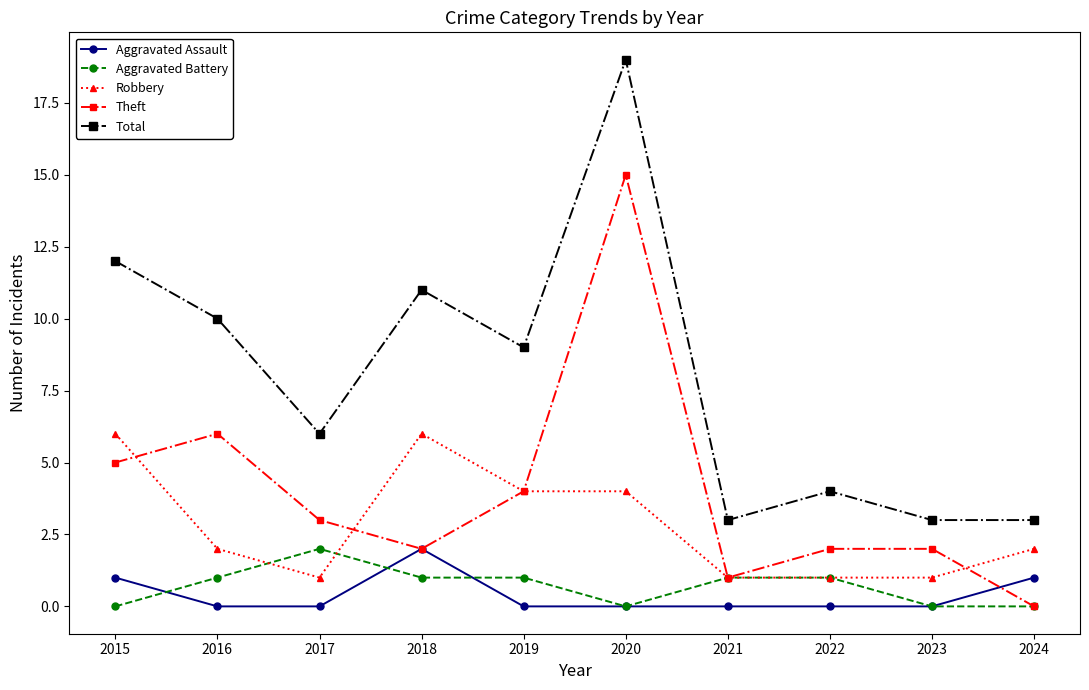

What is the value of the Robbery point at the 4th from the left?

6